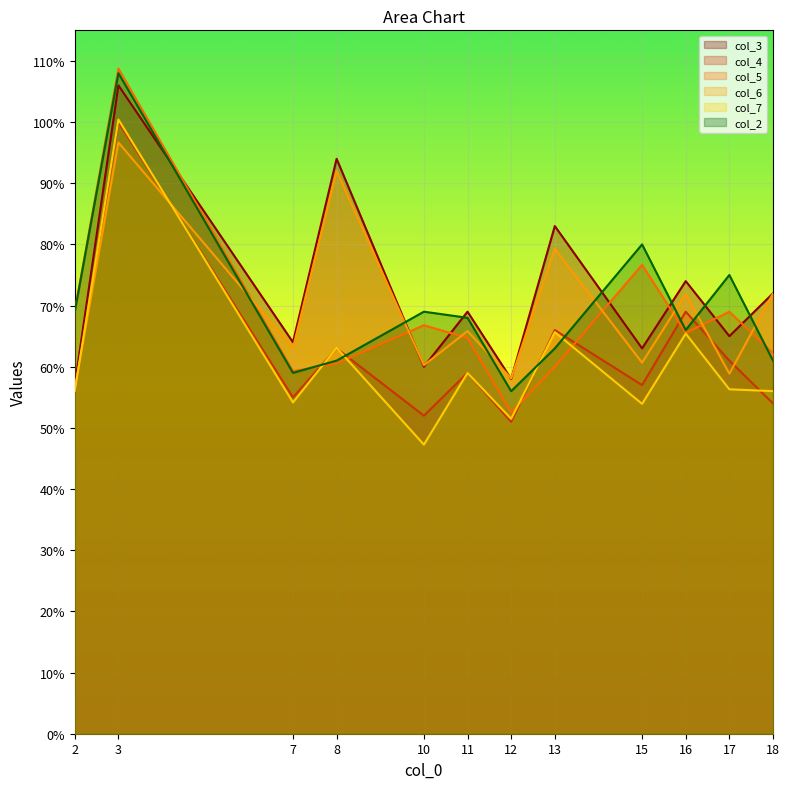

What is the spread (max minus min) of values at 16?

0.1